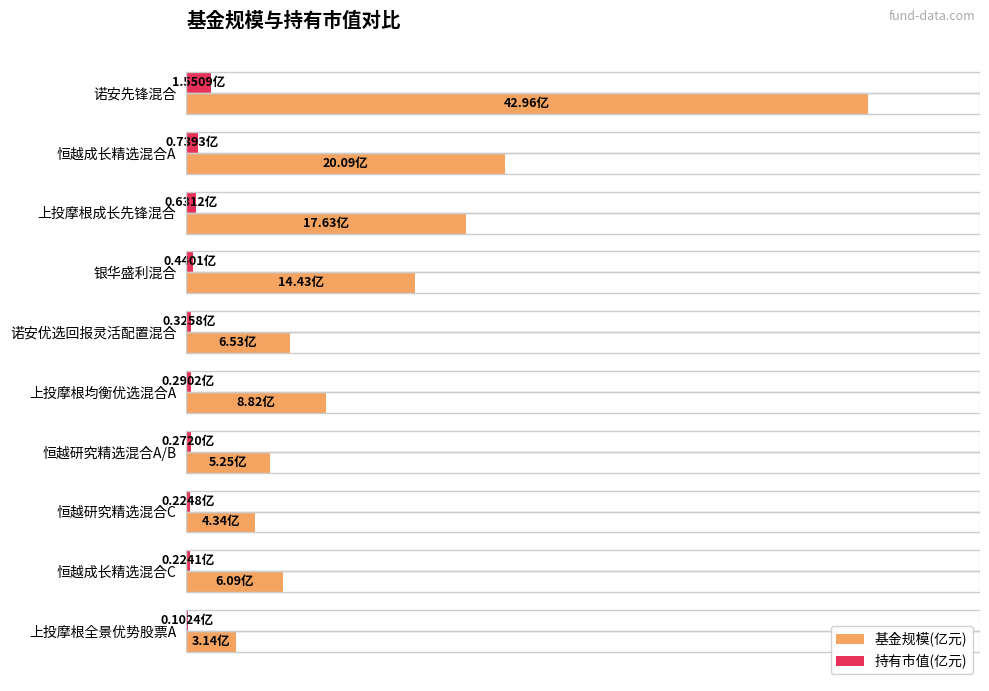

List the series in order of their peak value, highest first.

基金规模(亿元), 持有市值(亿元)